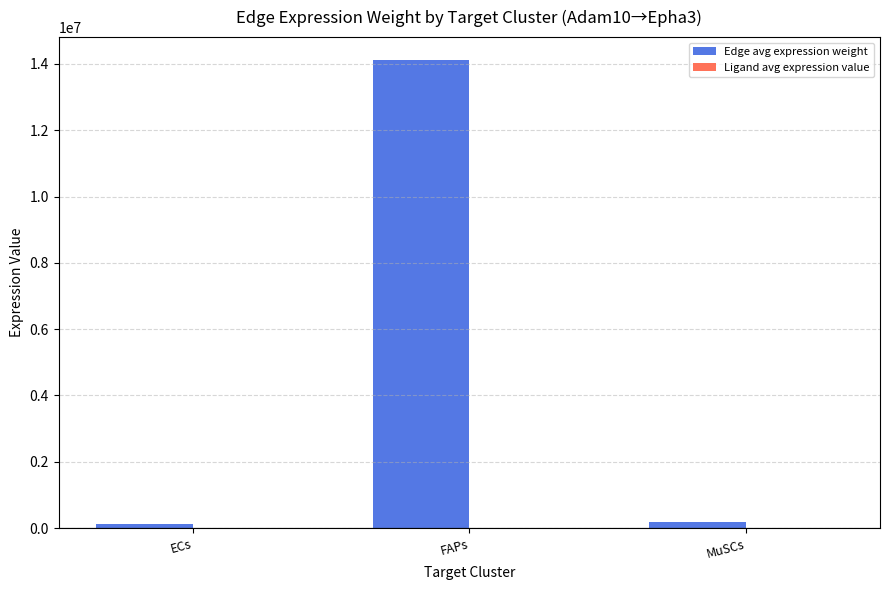

Which series has the widest spread of values?

Edge avg expression weight